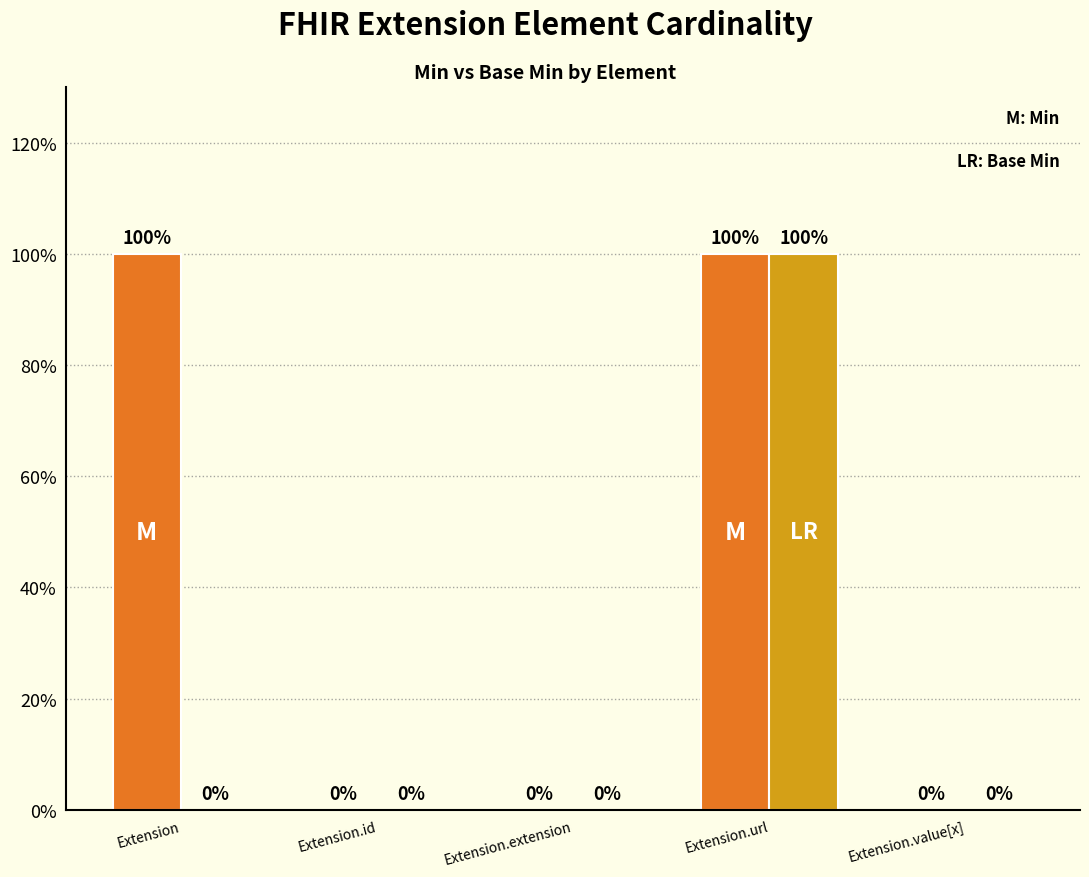

Are the bars horizontal?

No